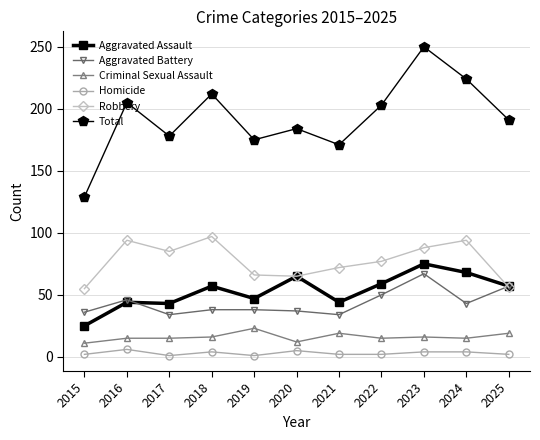

What is the highest value of the Total series?

250